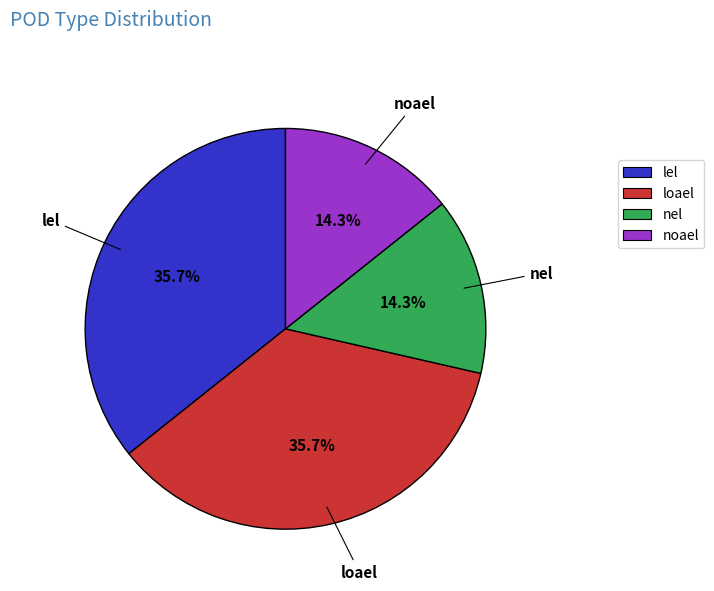

Which has a higher value, loael or noael?

loael